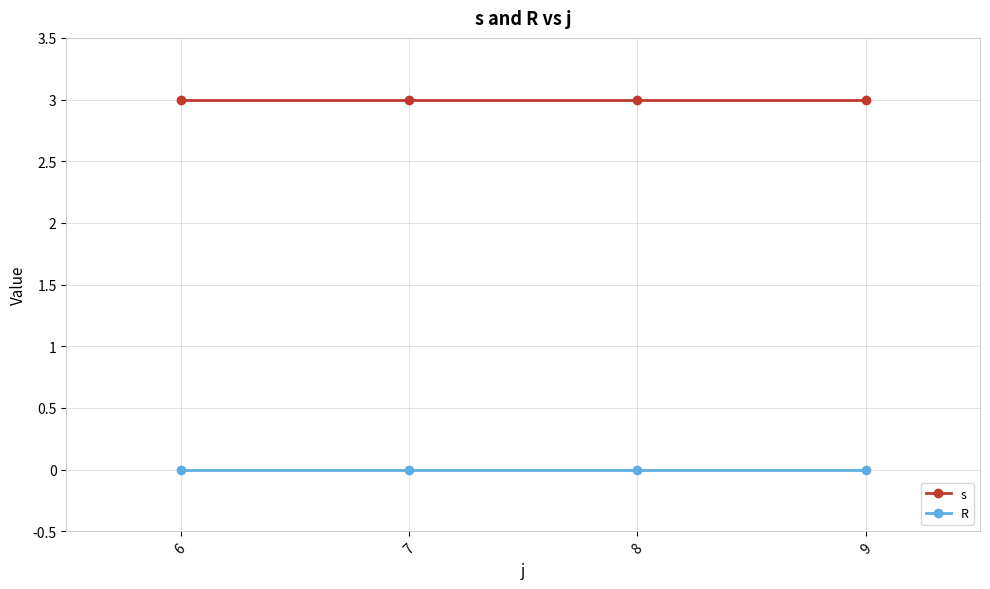

The value of s at 6 is 4. True or false?

False